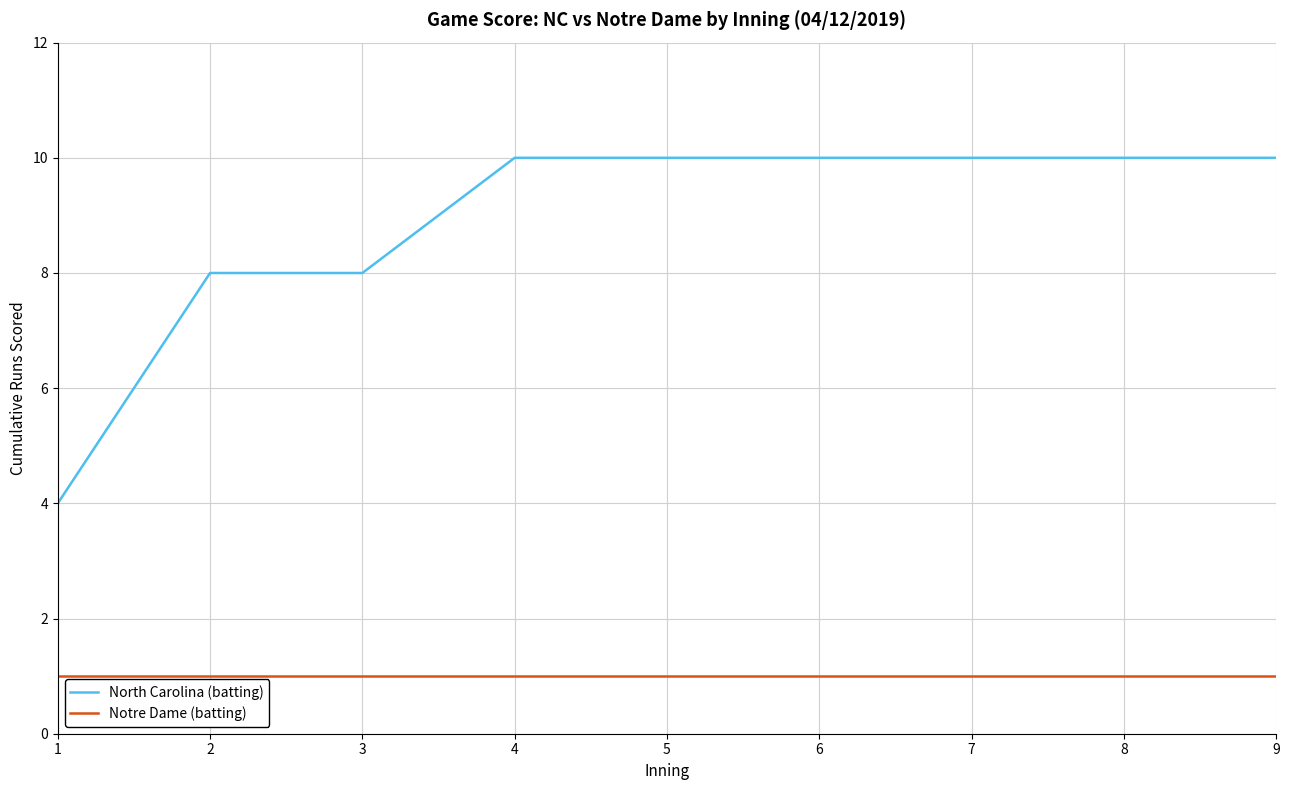

How many lines are shown in the chart?

2